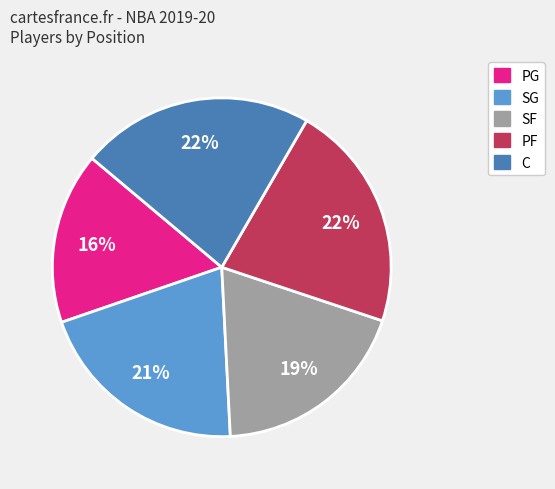

How many segments does this pie chart have?

5